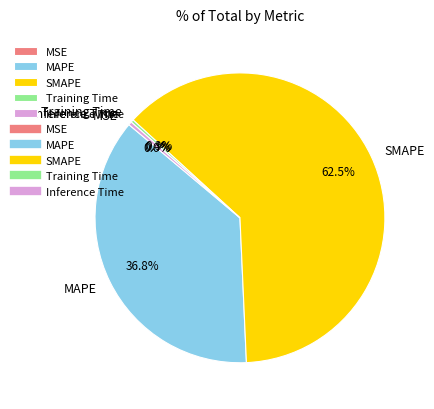

What is the largest slice in the pie chart?

SMAPE